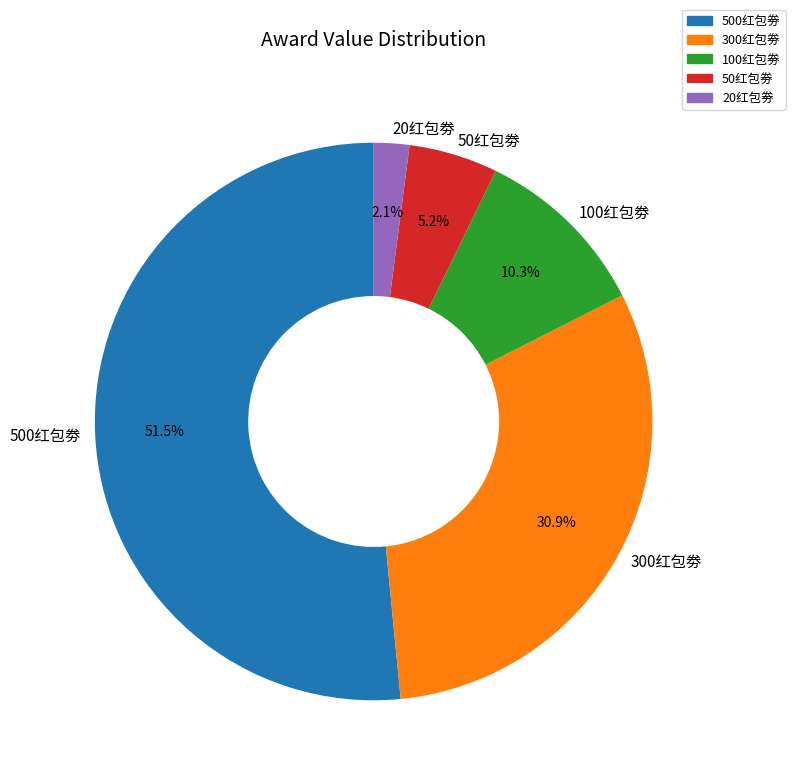

Is it true that 300红包劵 is 31% of the pie?

True